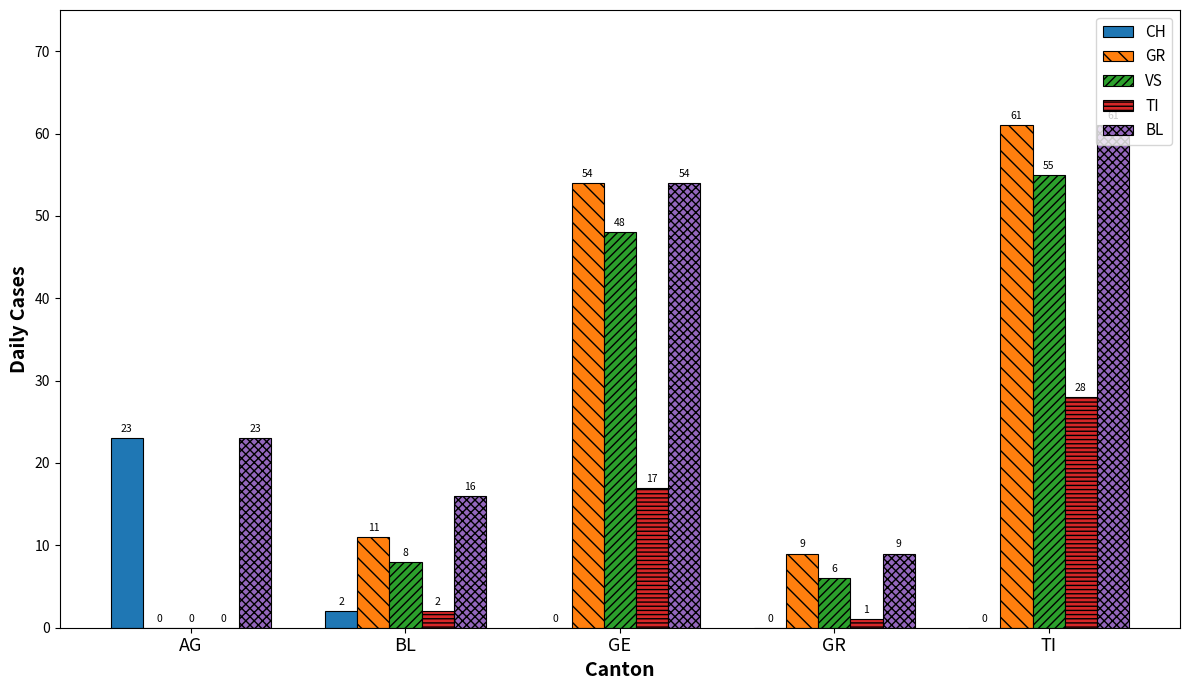

Which series has the largest total across all categories?

BL